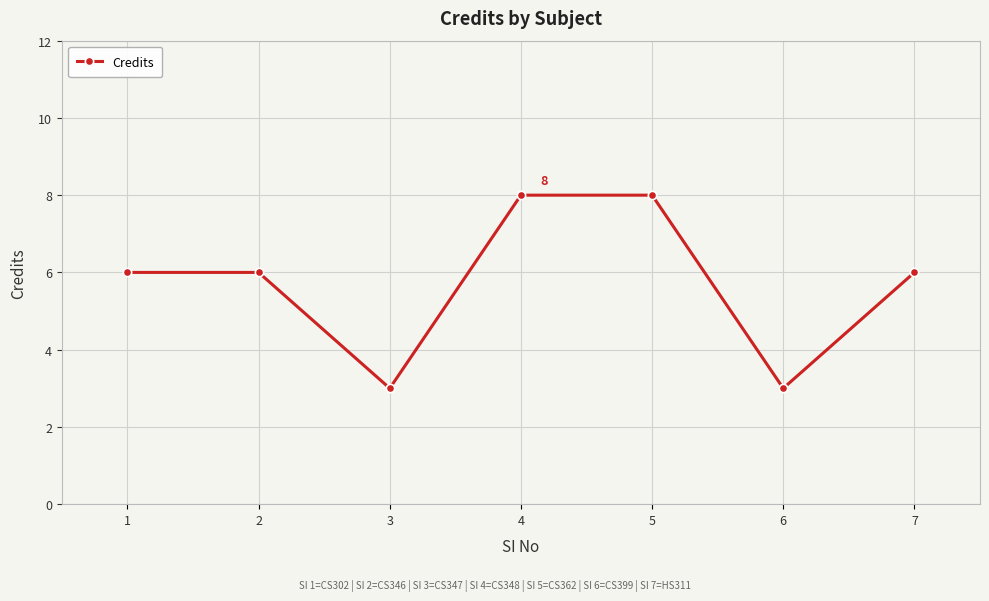

What is the difference between the values at 4 and 2?

2